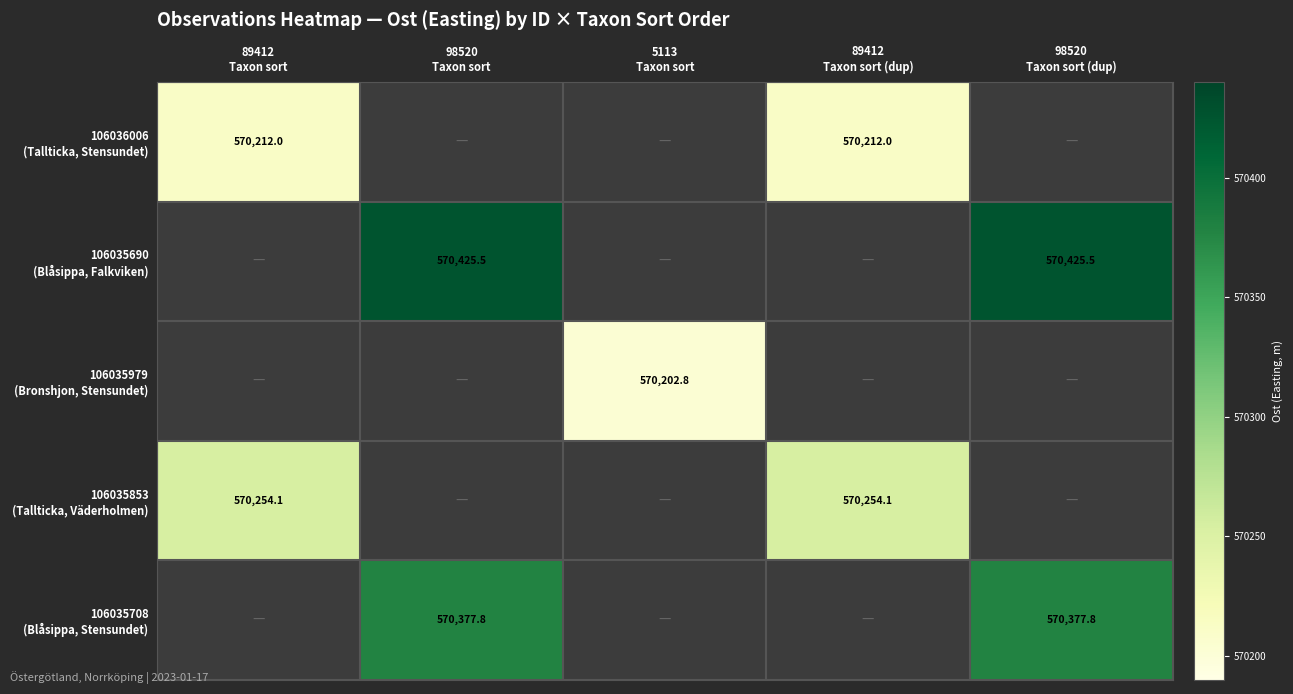

What is the average value of the 106035853 (Tallticka, Väderholmen) series?

228101.6